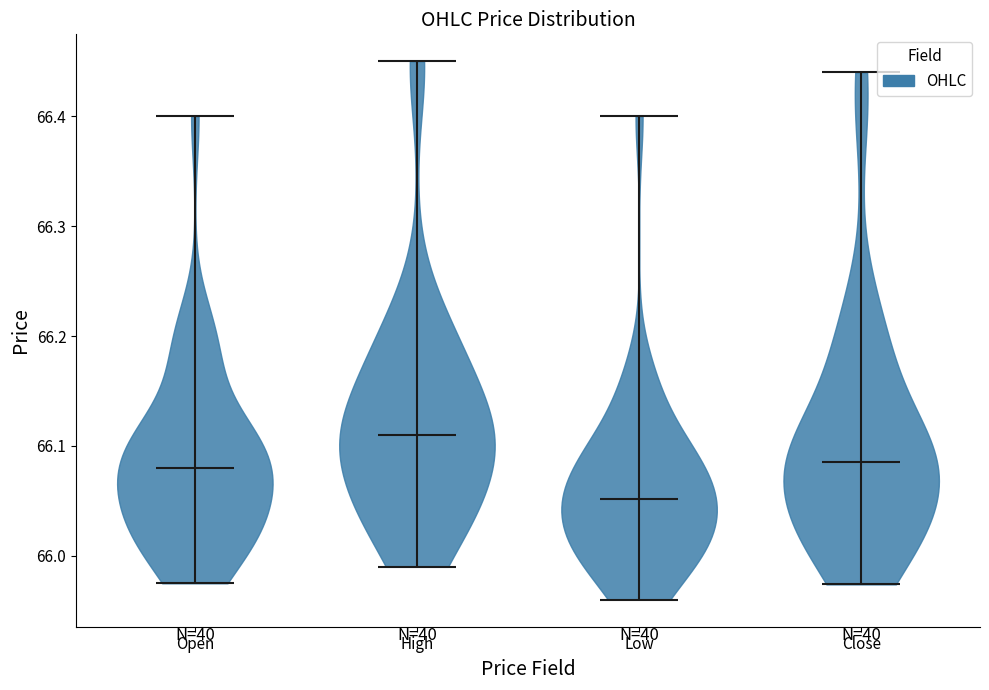

Which violin has the highest median line?

High